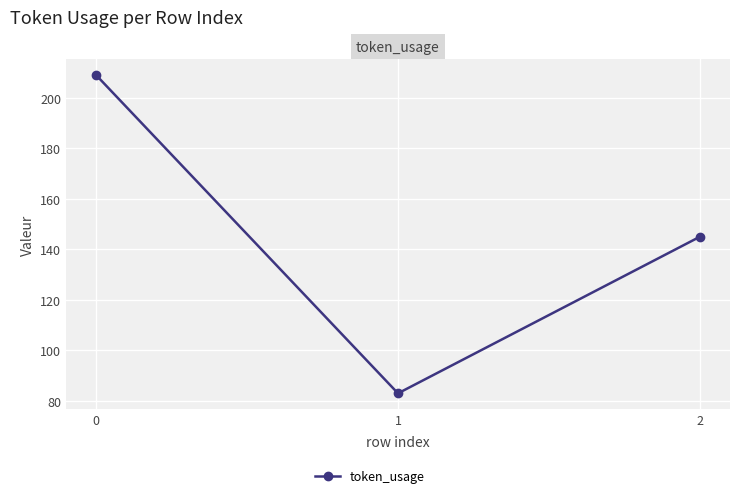

Reading left to right, transcribe all the data shown in this chart.

0=209	1=83	2=145